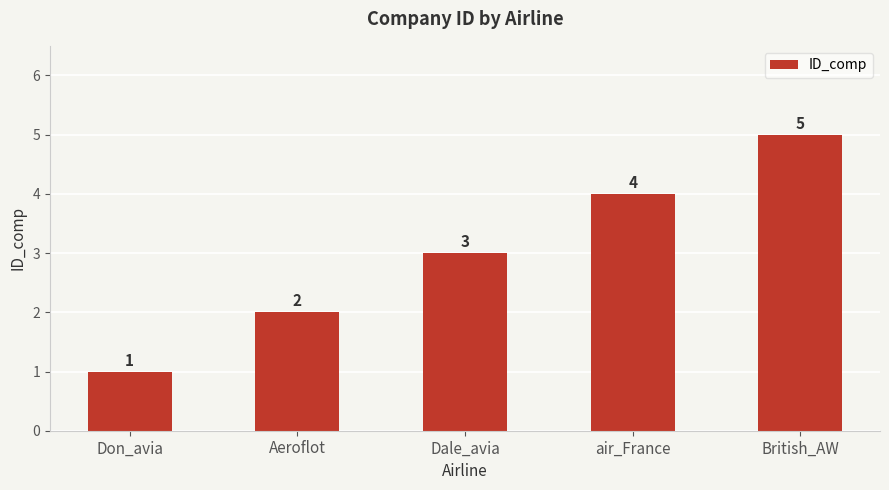

Are the bars horizontal?

No